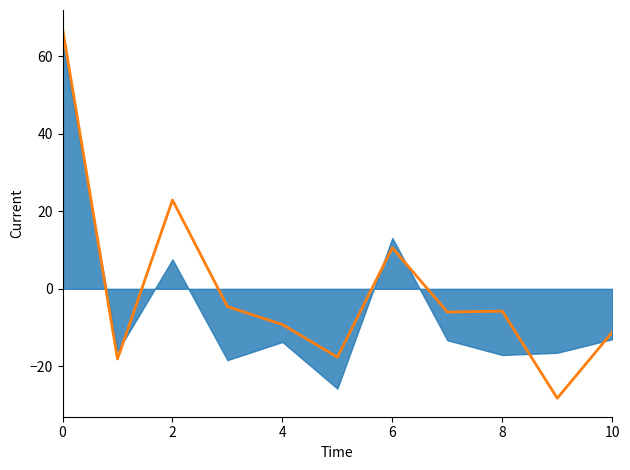

True or false: the data has more than 0 interior local peaks.

True